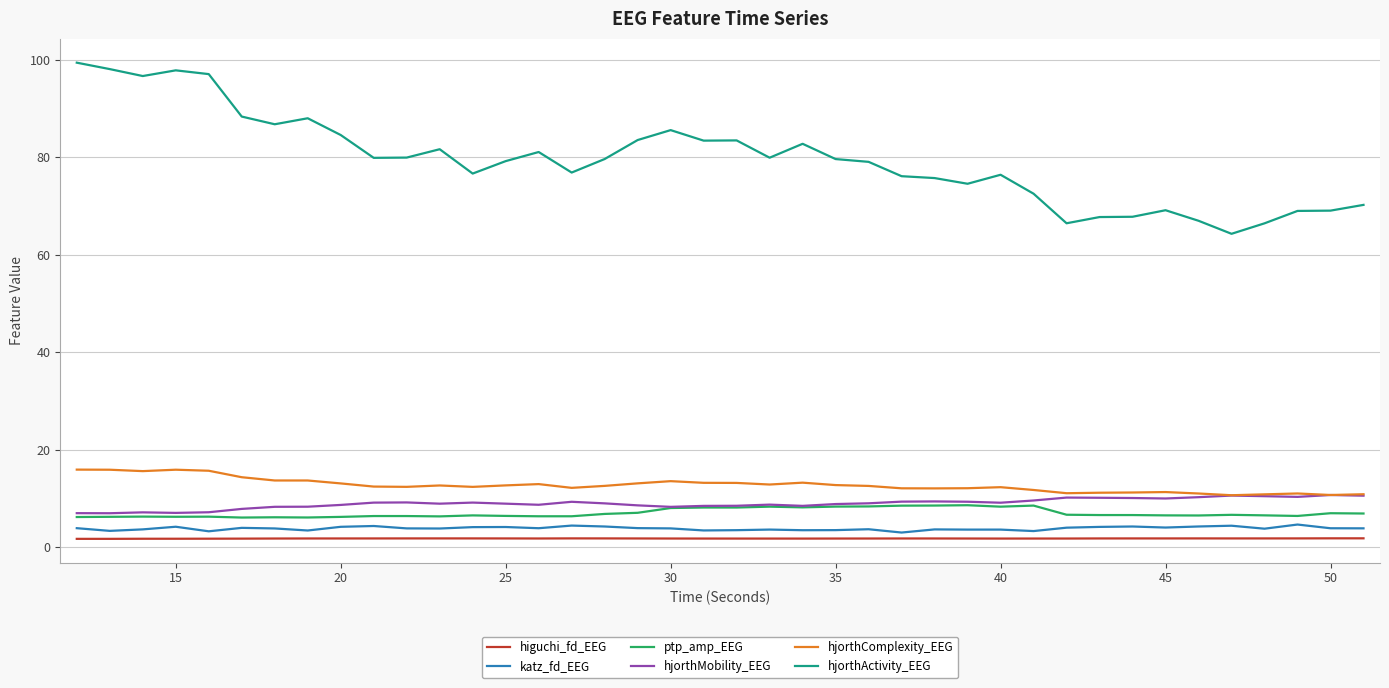

Which series has the largest range (max minus min)?

hjorthActivity_EEG